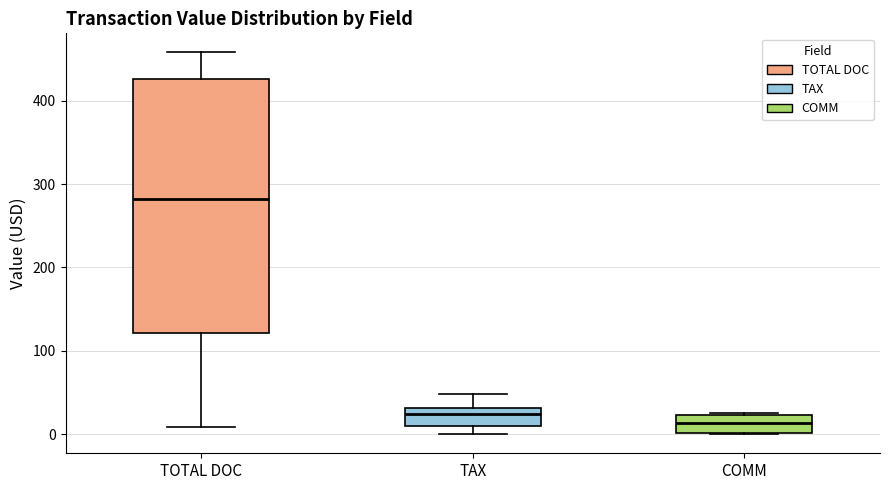

Where is the lower edge of the box for COMM on the y-axis? The values are not printed on the chart, so give them approximately, as read against the axis.

0